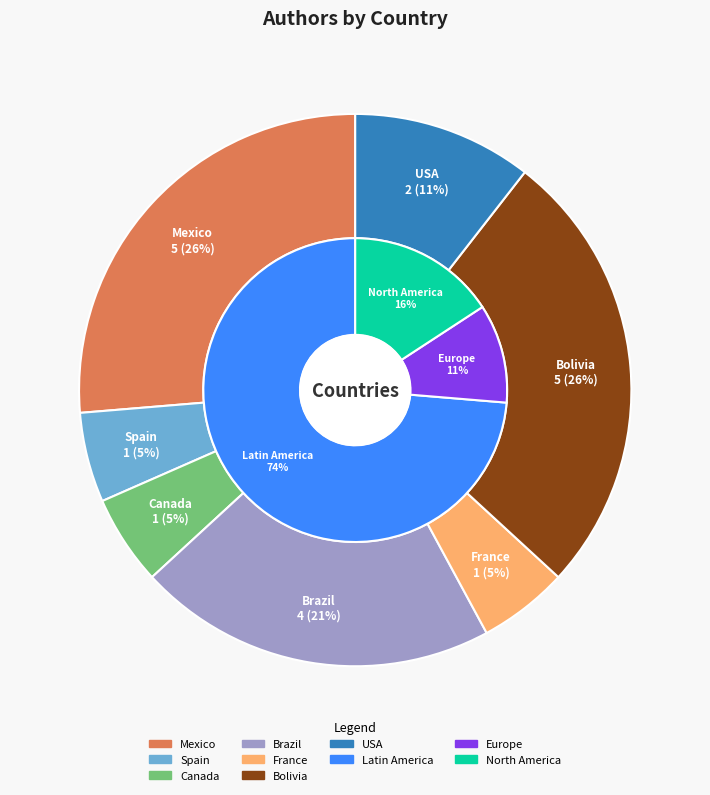

To the nearest percent, what is the difference between the largest and smallest slice percentages?

21%